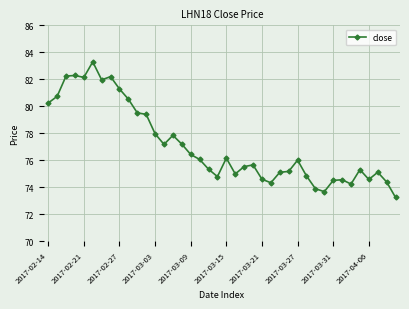

What is the average value?

77.1